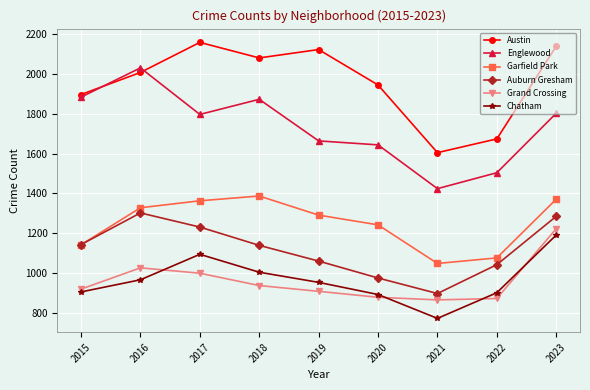

Which category has the highest value in the Austin series?

2017